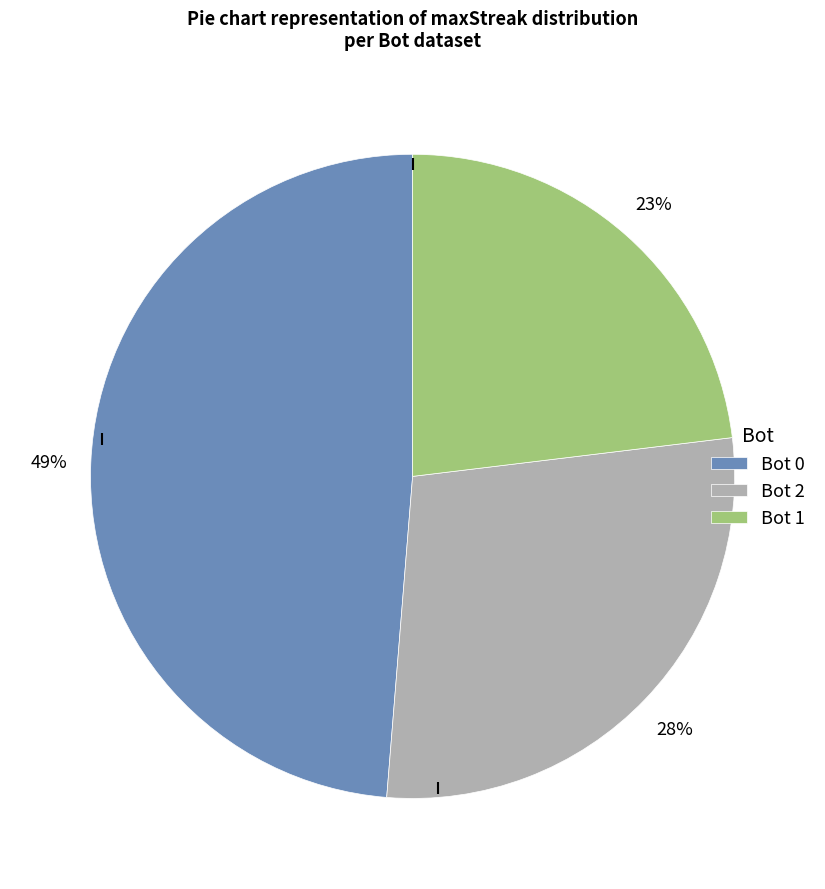

Between Bot 1 and Bot 0, which is larger?

Bot 0